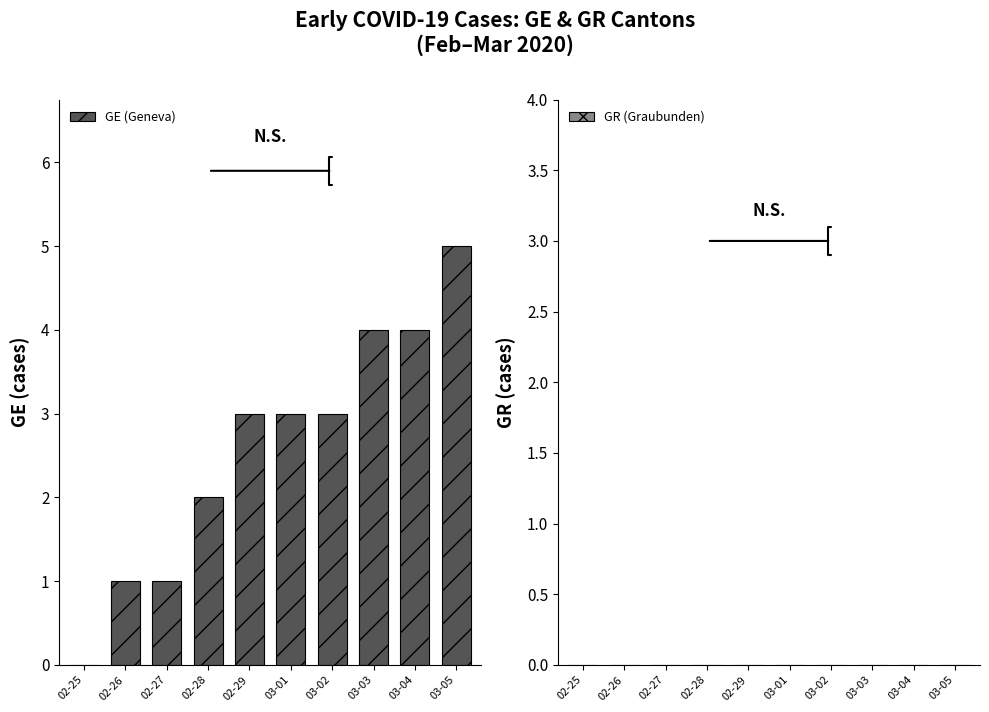

Is it true that the value at 02-27 is 1?

True